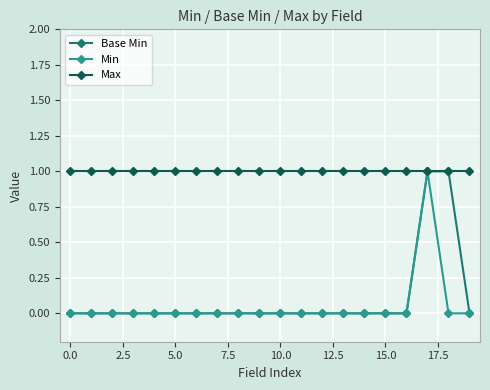

Which series has the largest total across all categories?

Max